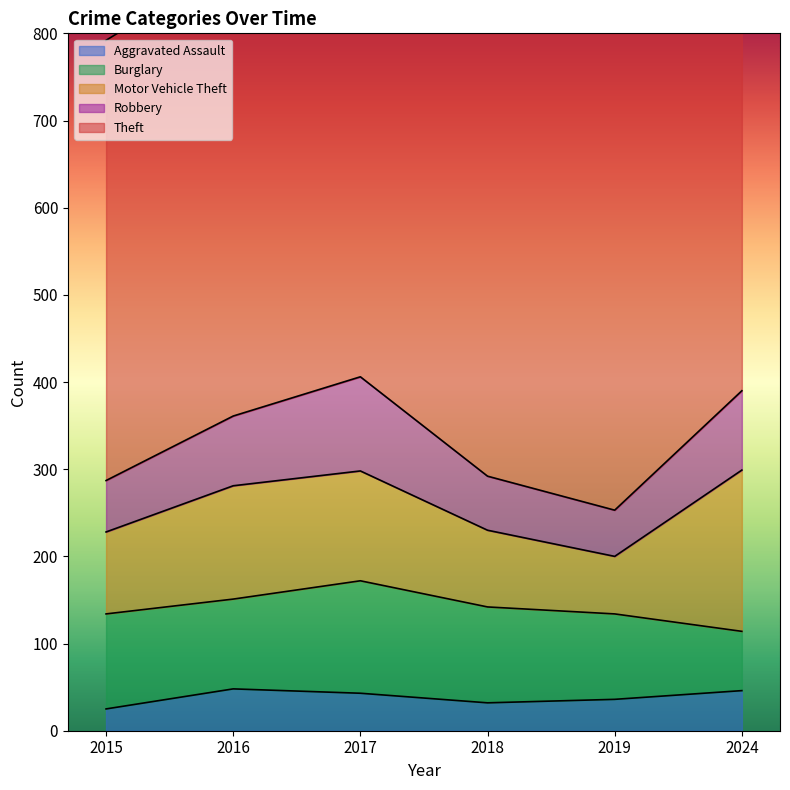

Between 2015 and 2024, which series saw the biggest shift?

Theft